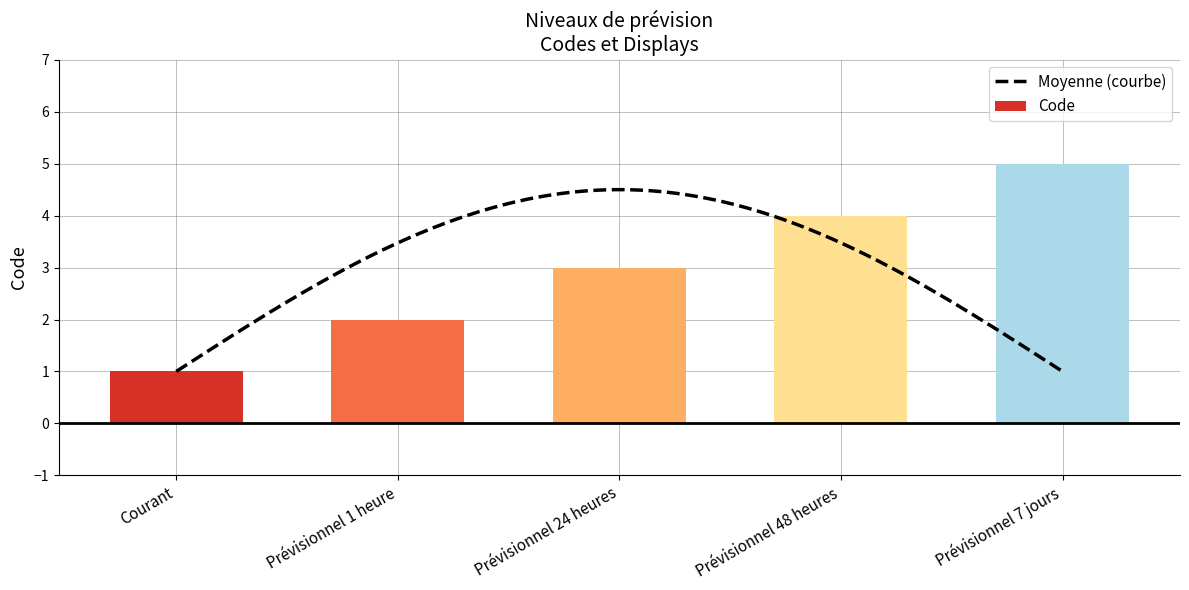

What is the average value?

3